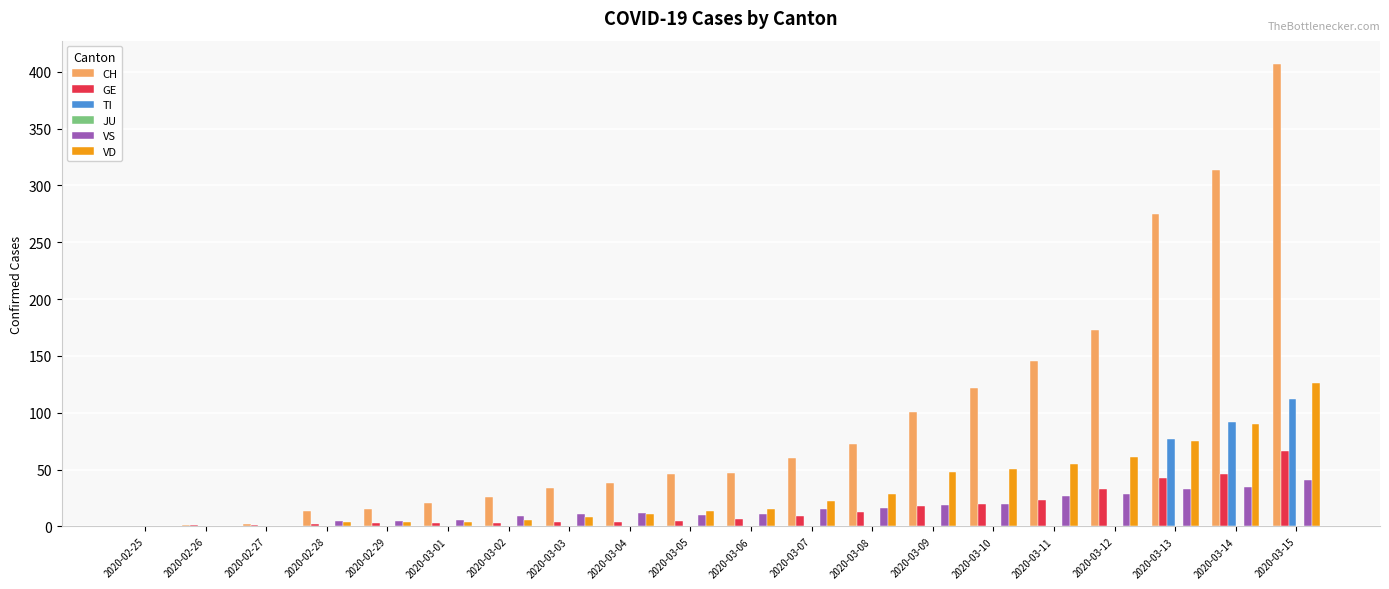

Where is CH nearest to the value 203?

2020-03-12